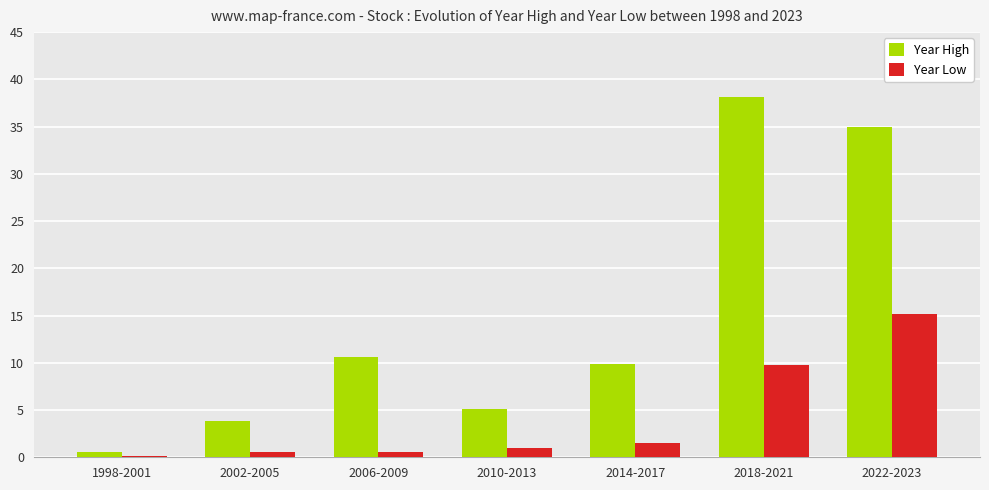

What is the value of the Year High bar at the 1st from the left?

0.6